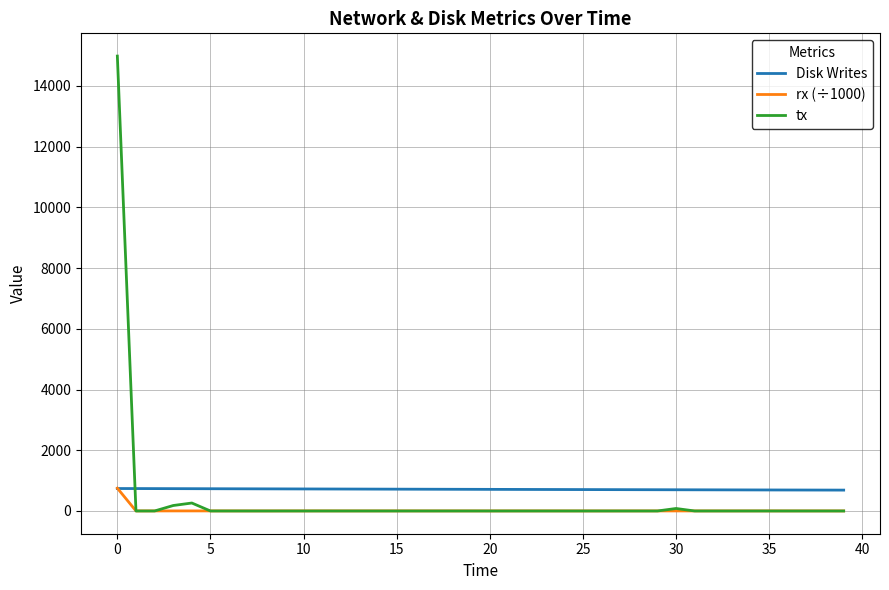

Rank the series by their average value, from highest to lowest.

Disk Writes, tx, rx (÷1000)